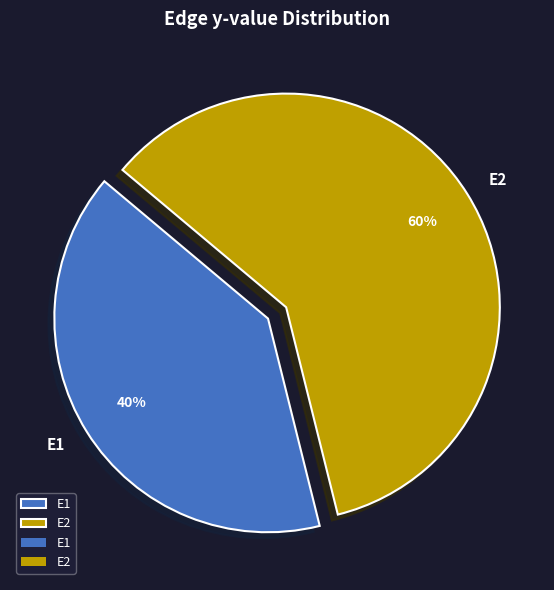

Count the number of slices in the pie.

2